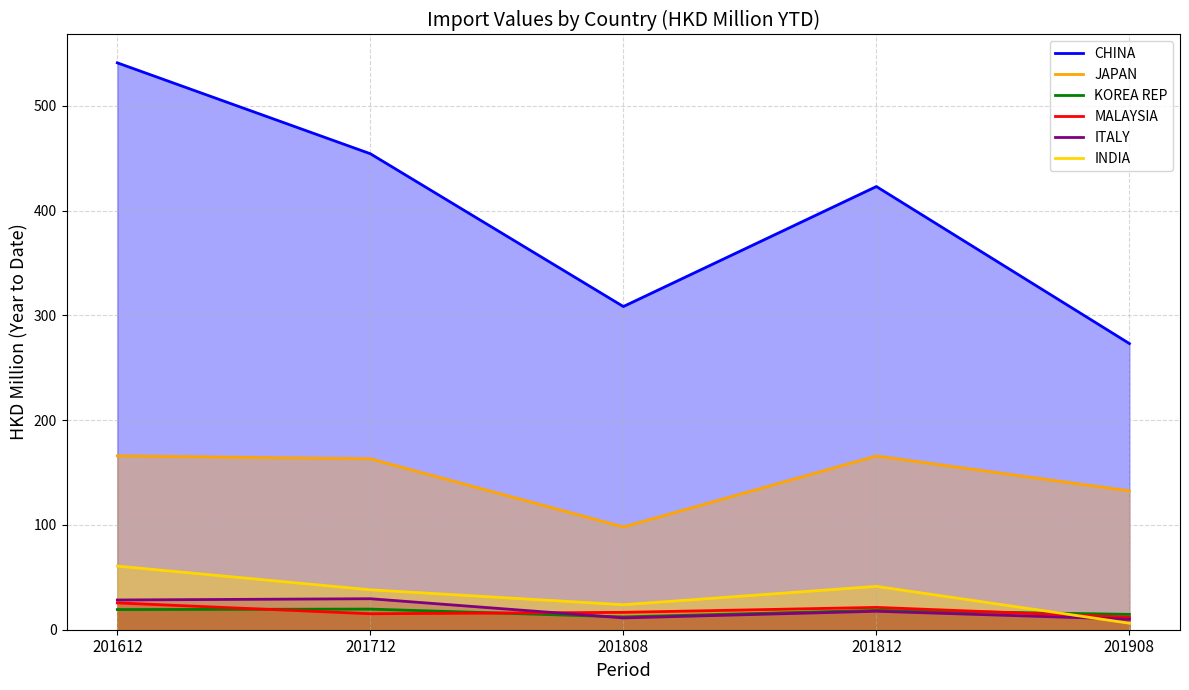

Is it true that JAPAN equals 287.7 at 201712?

False